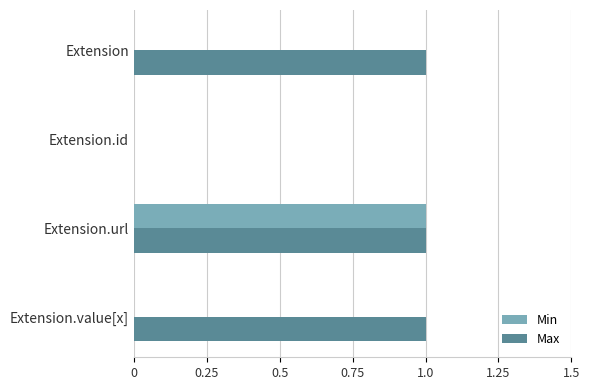

The Max series shows 1 at Extension.url. True or false?

True